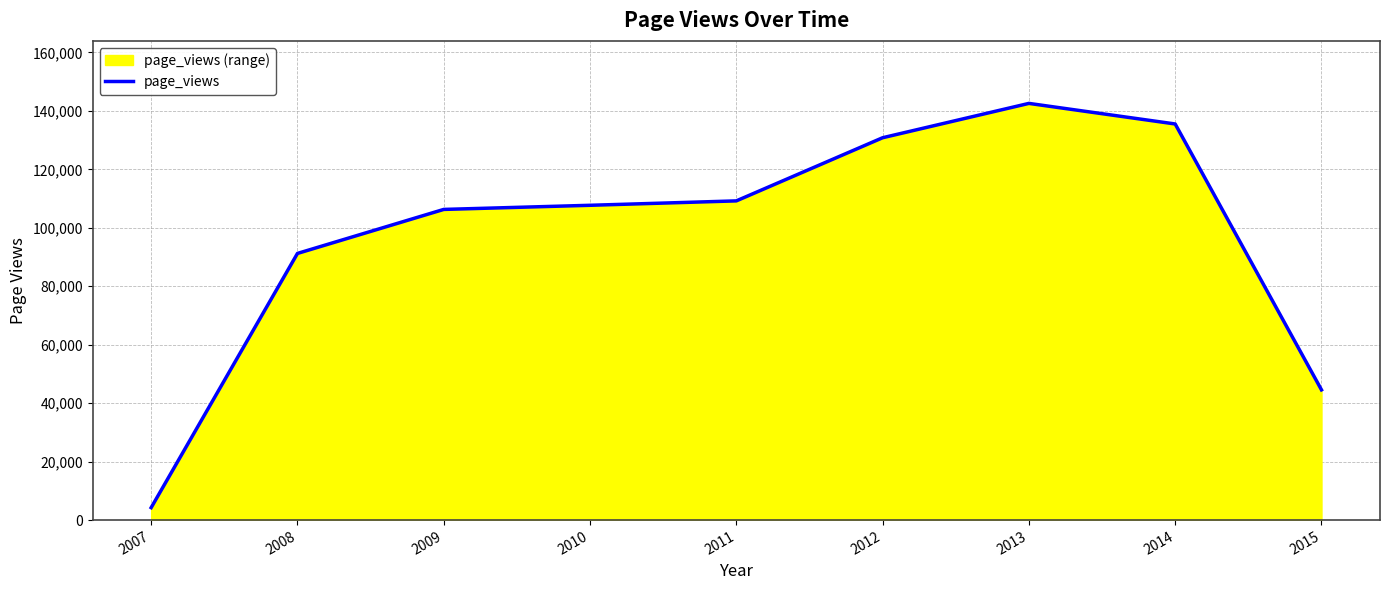

Rank the categories by value from lowest to highest.

2007, 2015, 2008, 2009, 2010, 2011, 2012, 2014, 2013